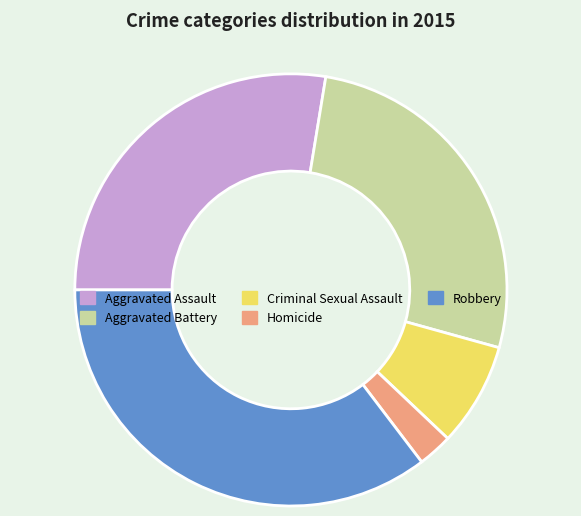

Which slice is the smallest?

Homicide